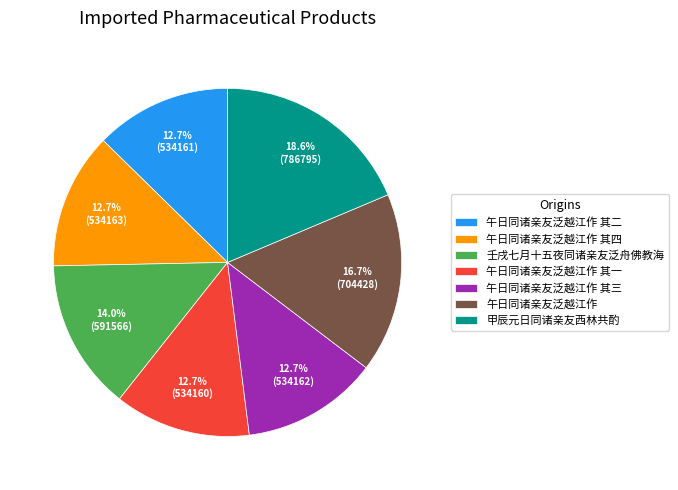

What is the ratio of the value at 午日同诸亲友泛越江作 其四 to the value at 午日同诸亲友泛越江作?

0.8